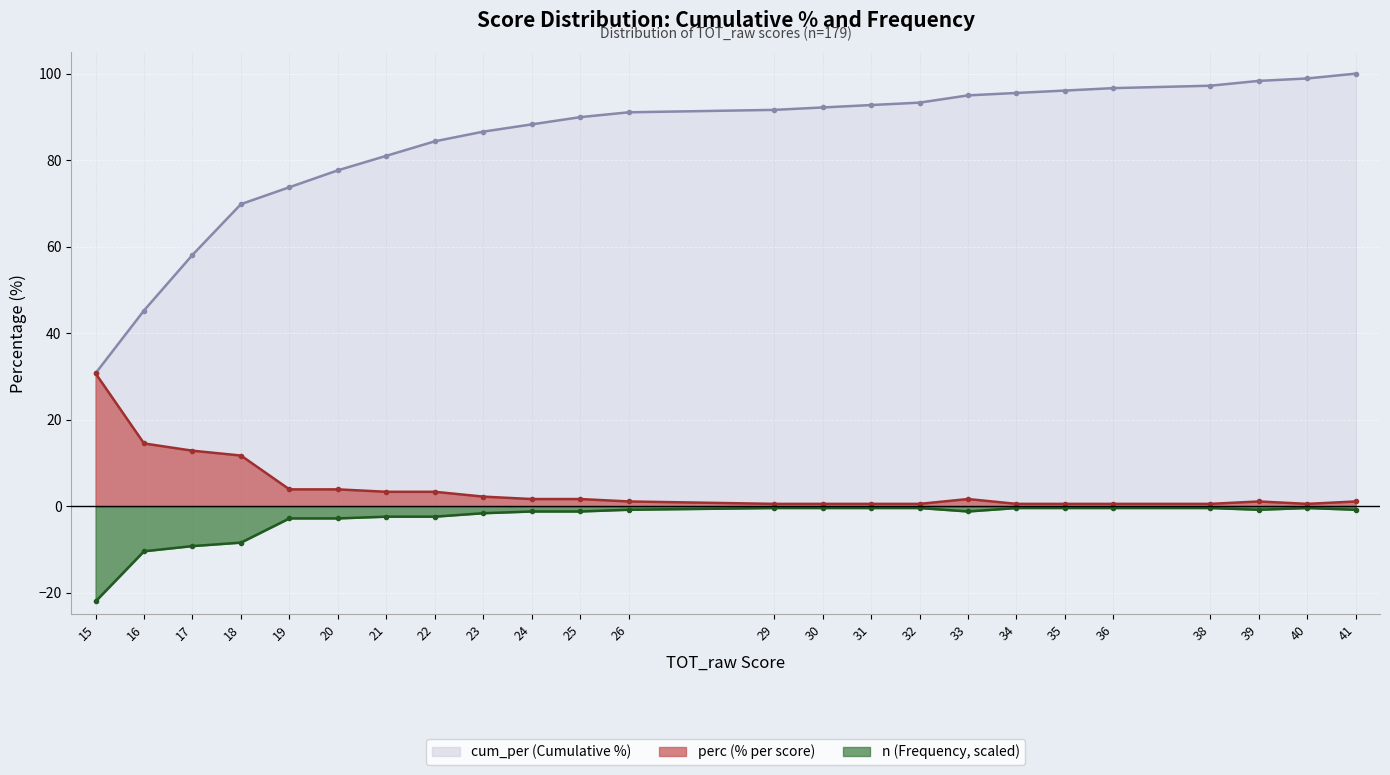

The perc series shows 0.3 at 40. True or false?

False